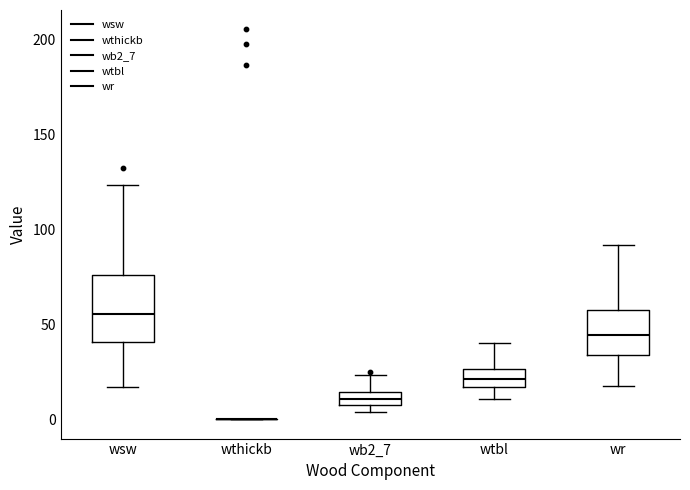

Where is the upper edge of the box for wr on the y-axis? The values are not printed on the chart, so give them approximately, as read against the axis.

55